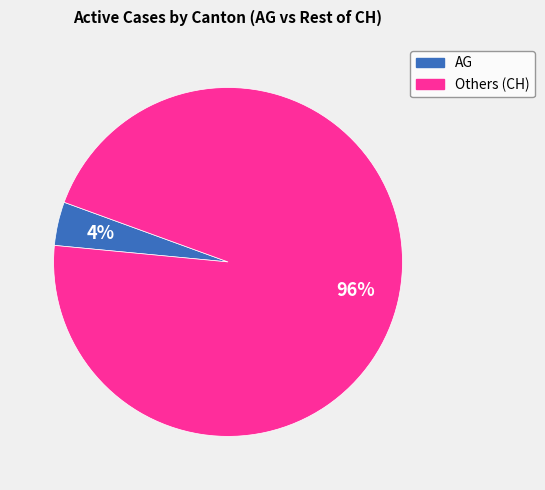

To the nearest percent, what is the average slice percentage?

50%